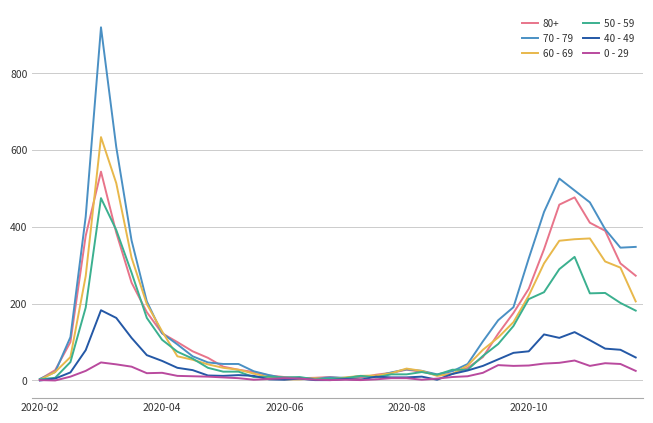

Which series has the largest range (max minus min)?

70 - 79